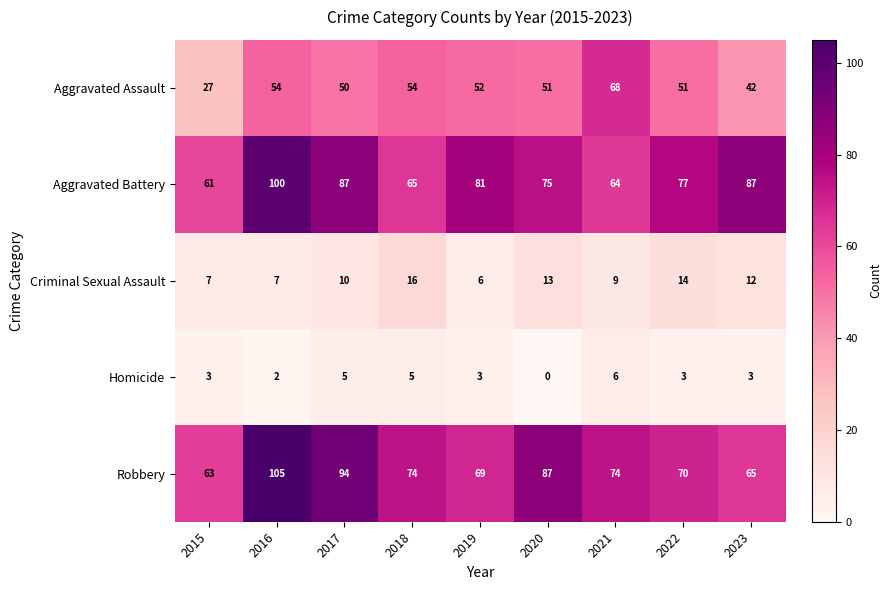

Which series has the largest range (max minus min)?

Robbery